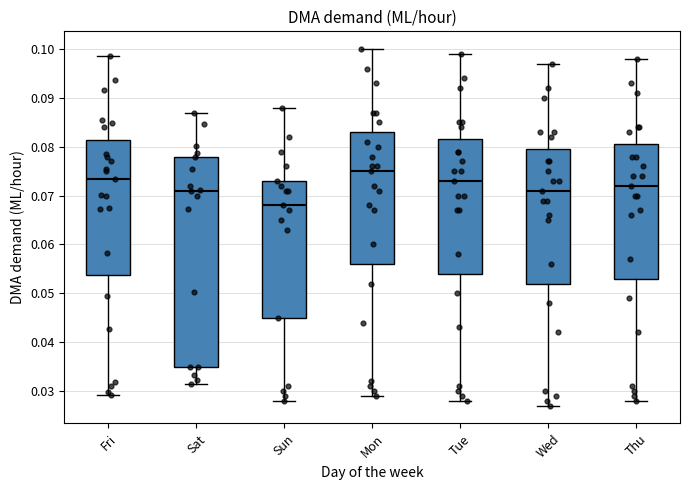

Where does the lower whisker of the box for Wed end on the y-axis? The values are not printed on the chart, so give them approximately, as read against the axis.

0.027